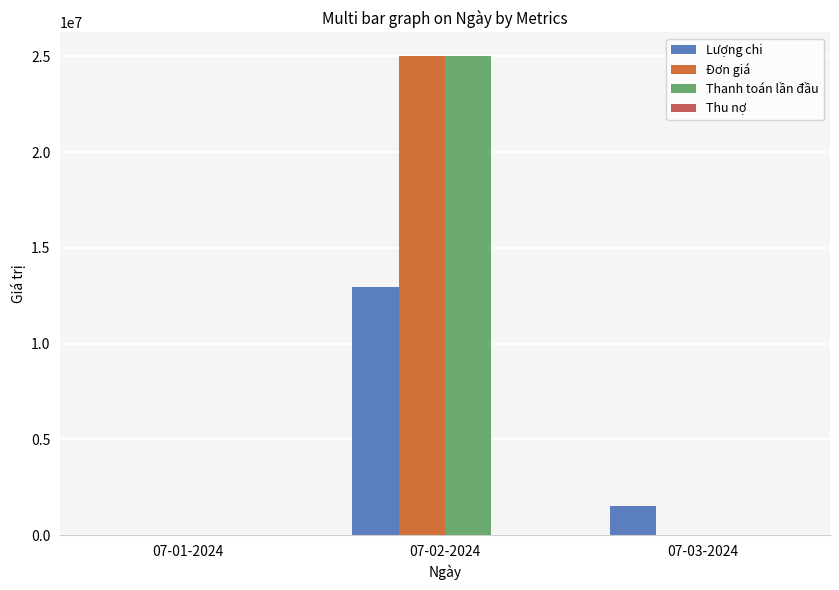

The value of Lượng chi at 07-01-2024 is 0. True or false?

True